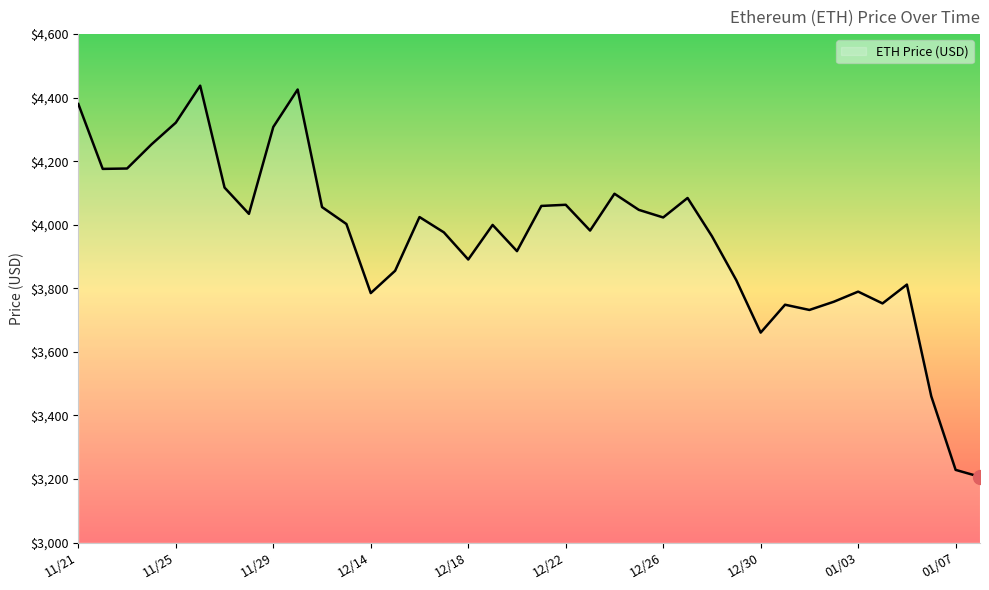

What is the maximum value shown in the chart?

4437.7